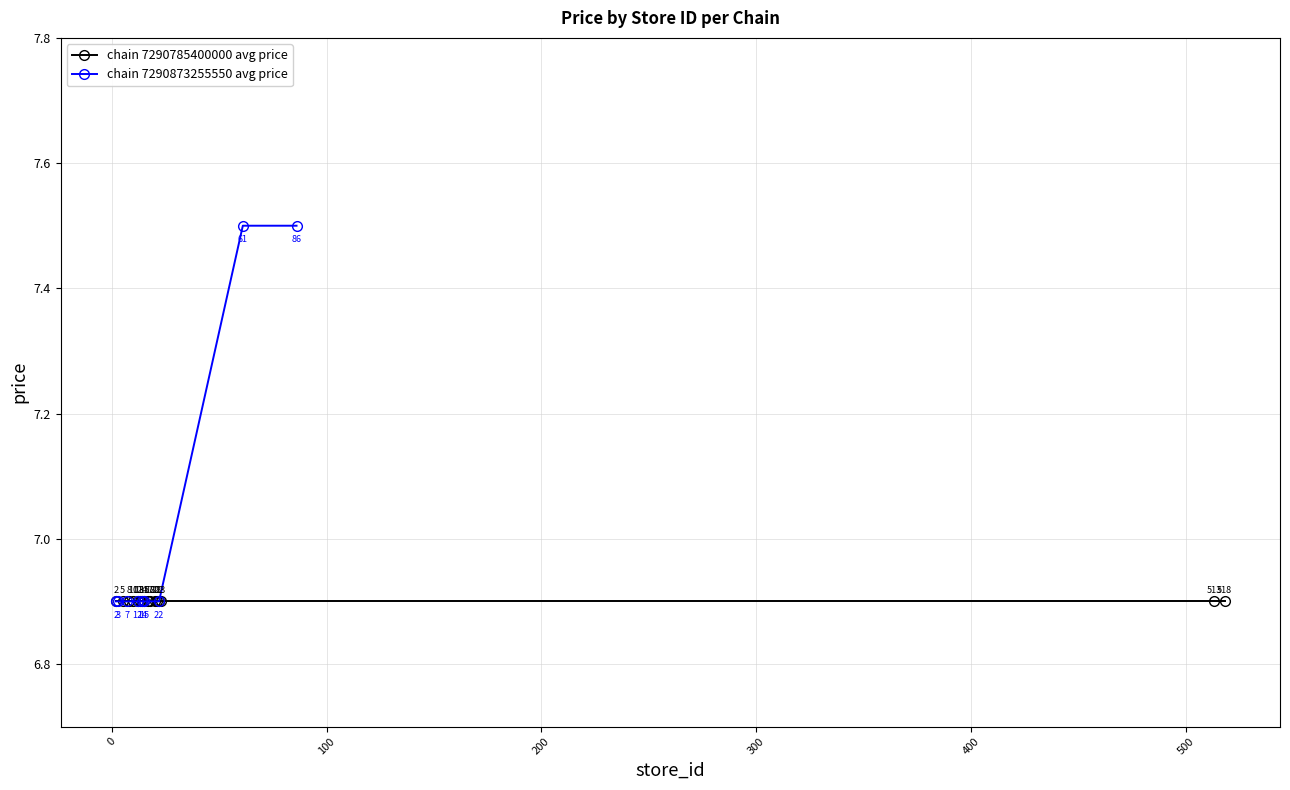

True or false: the data has more than 0 interior local peaks.

False